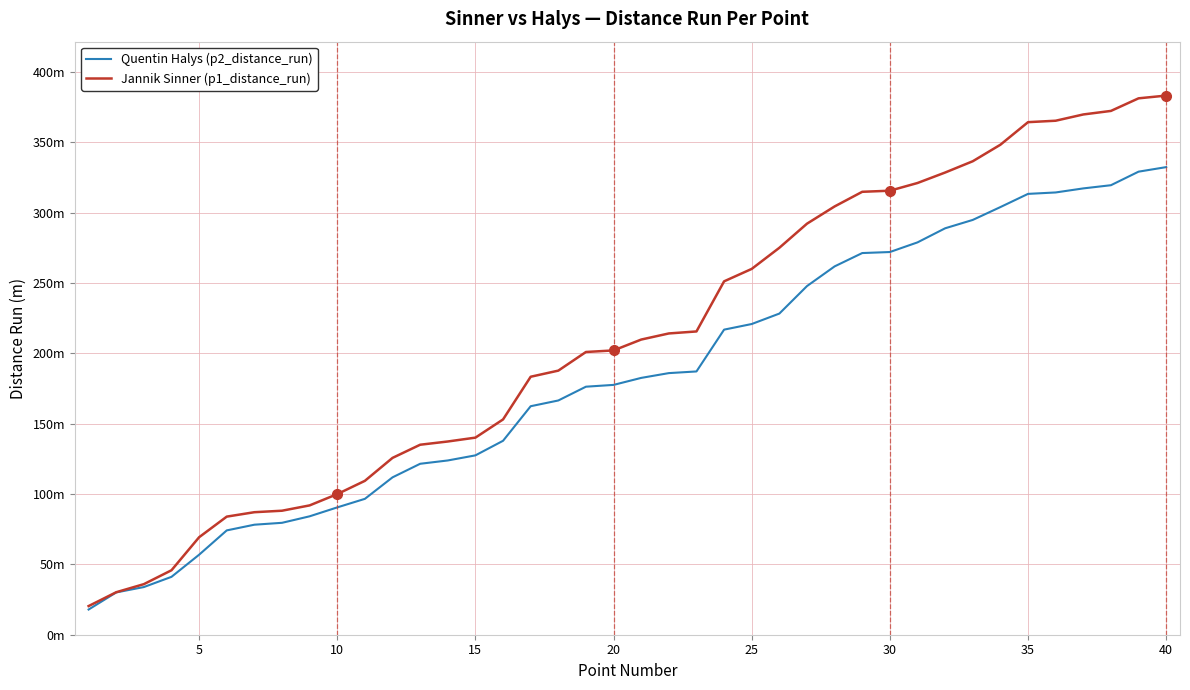

What are all the series names shown in the legend?

Quentin Halys (p2_distance_run), Jannik Sinner (p1_distance_run)